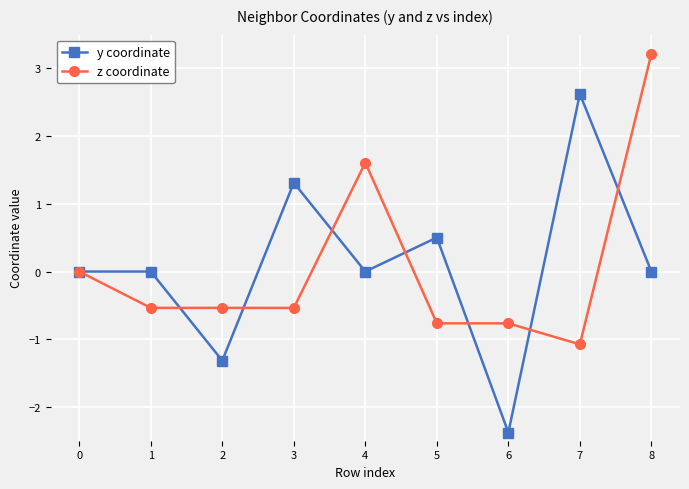

Is the value of y coordinate at 7 greater than the value of z coordinate at 1?

Yes